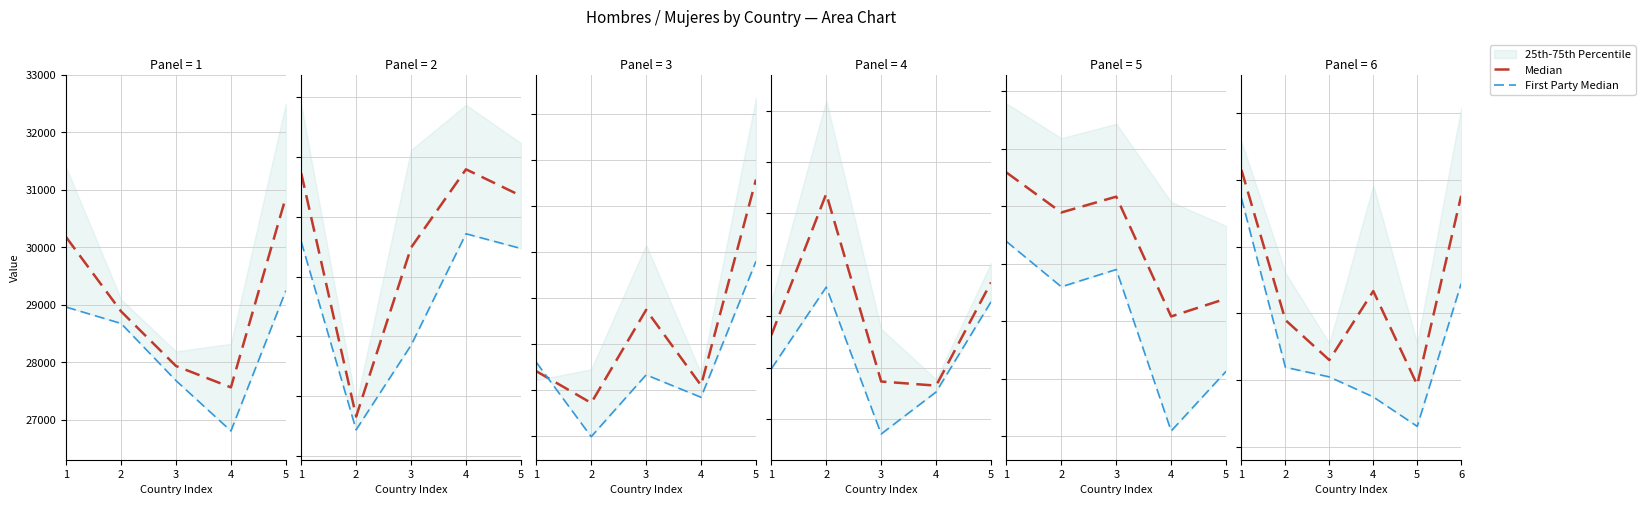

List the series in order of their overall mean, highest first.

Median, First Party Median